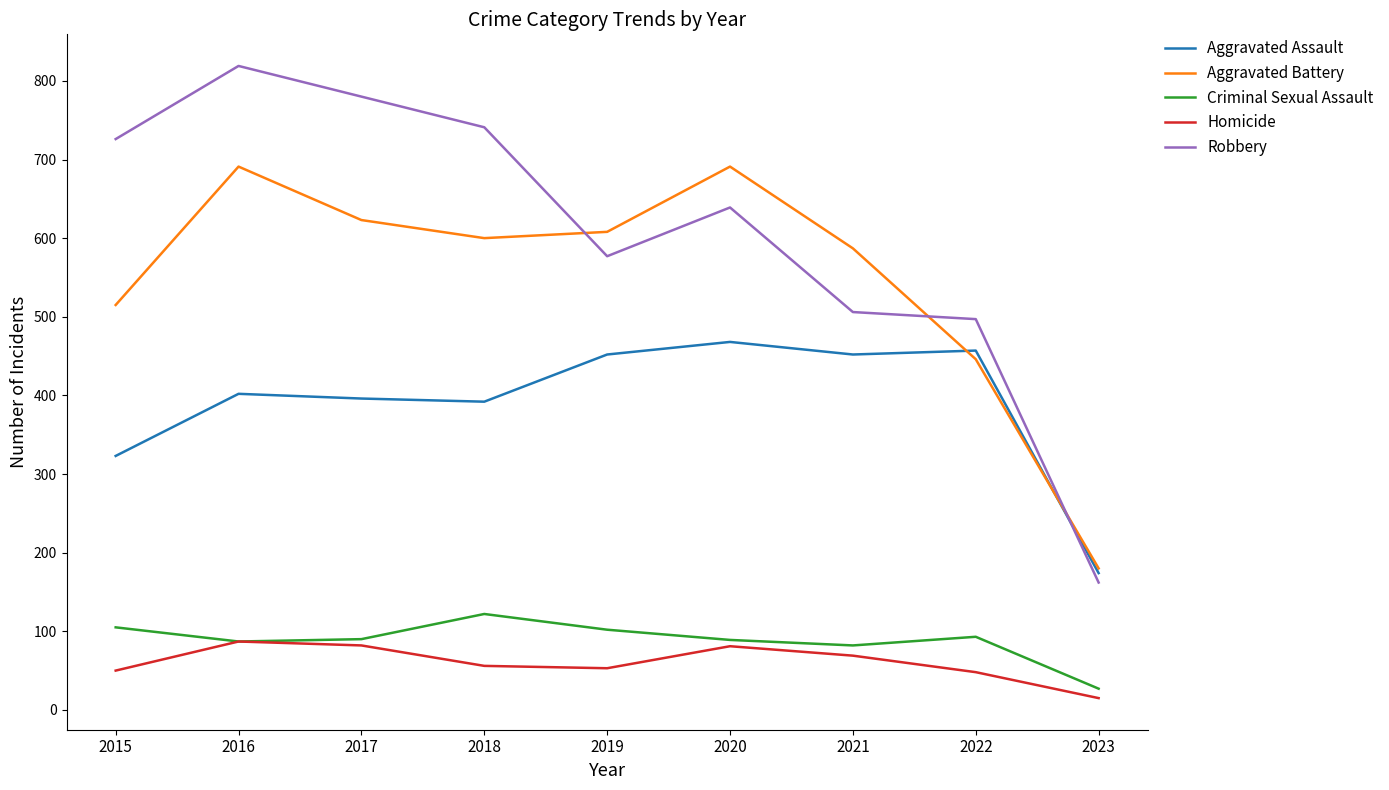

Which series changed the most between 2015 and 2020?

Aggravated Battery